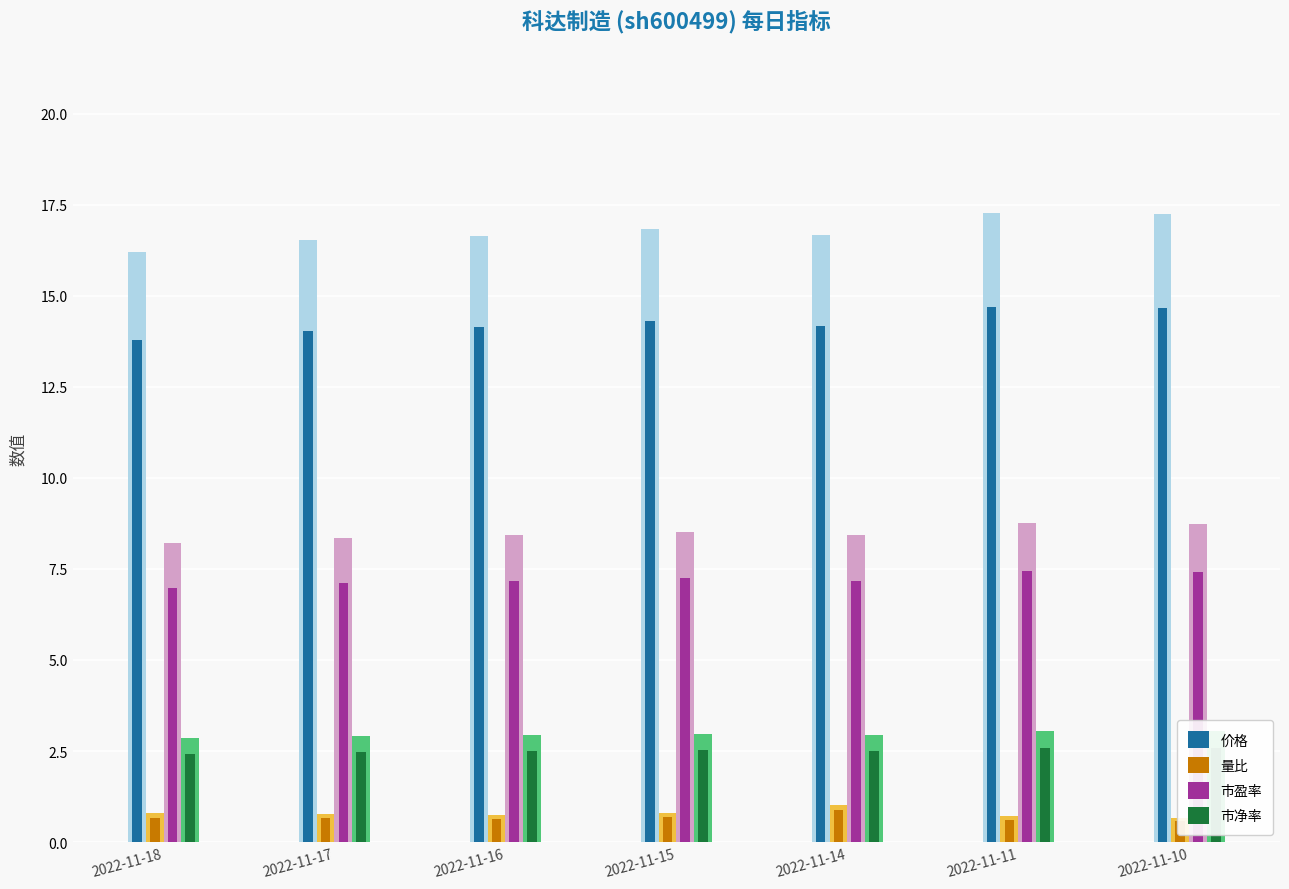

What value does the 市净率 series have at 2022-11-17?

2.5